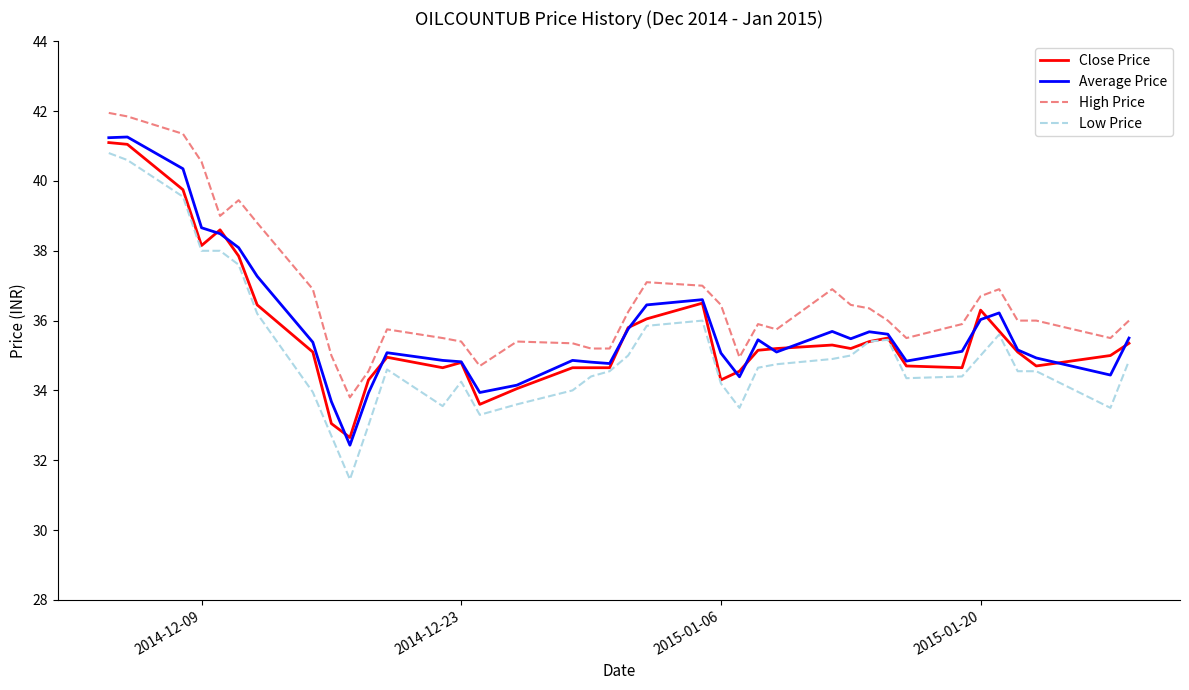

What is the maximum value for Low Price?

40.8